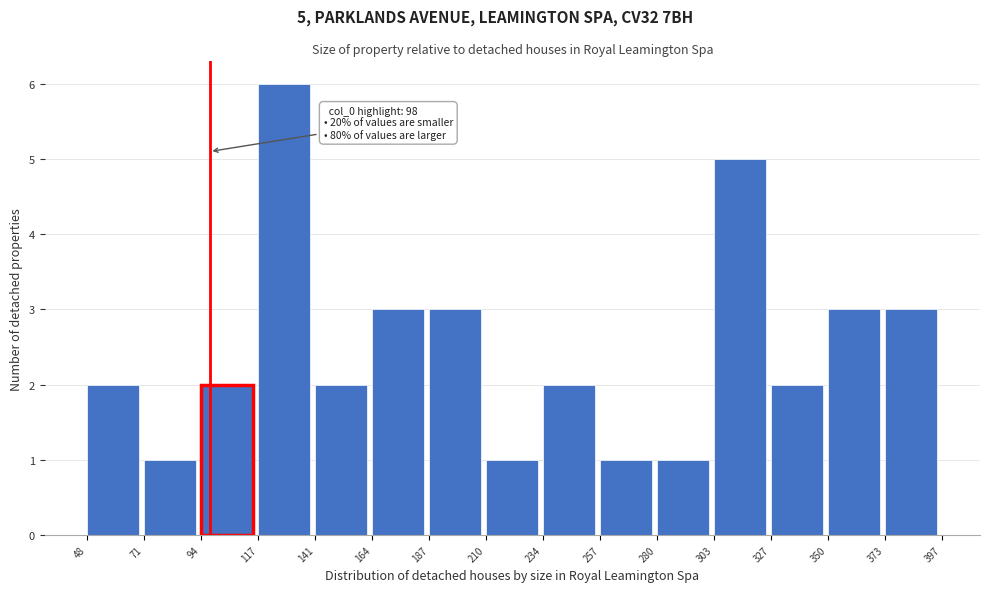

Over which range of the x-axis is the bar tallest?

117 to 141